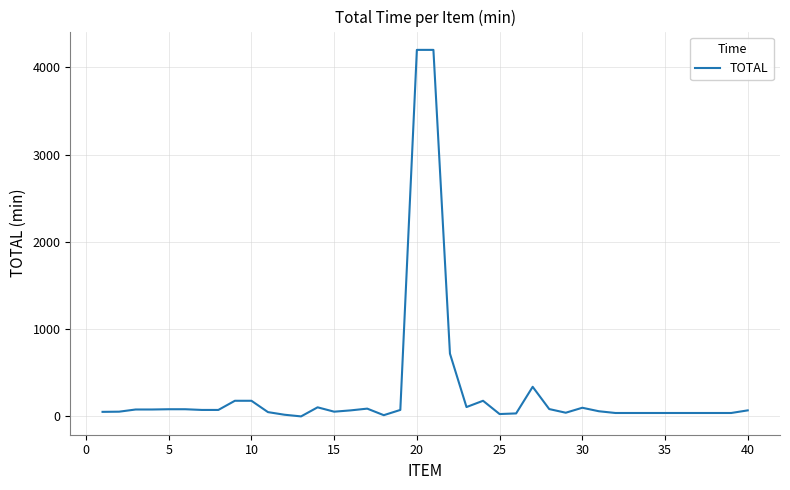

What is the maximum value shown in the chart?

4200